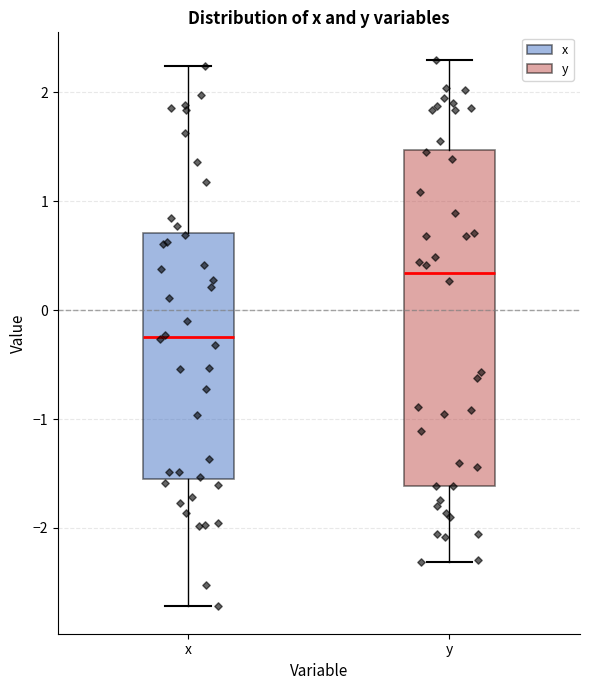

Which box's median line is the lowest?

x